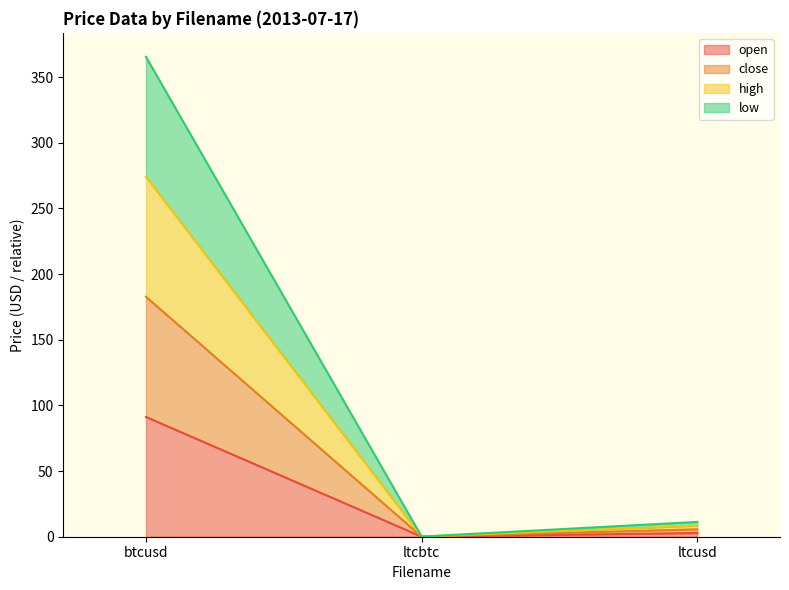

The value of low at ltcusd is 1.7. True or false?

False